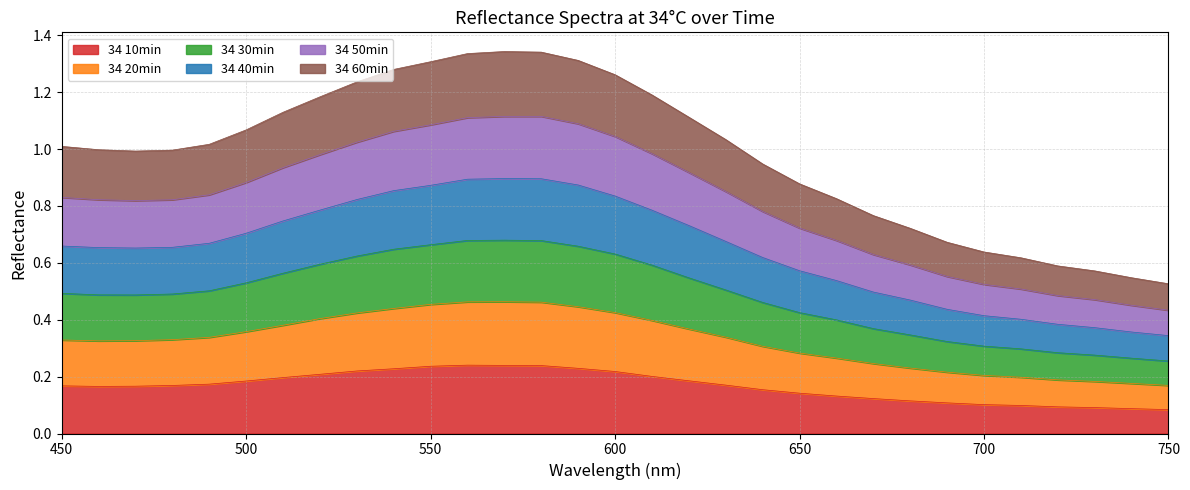

Does the chart display data point markers on the line(s)?

No